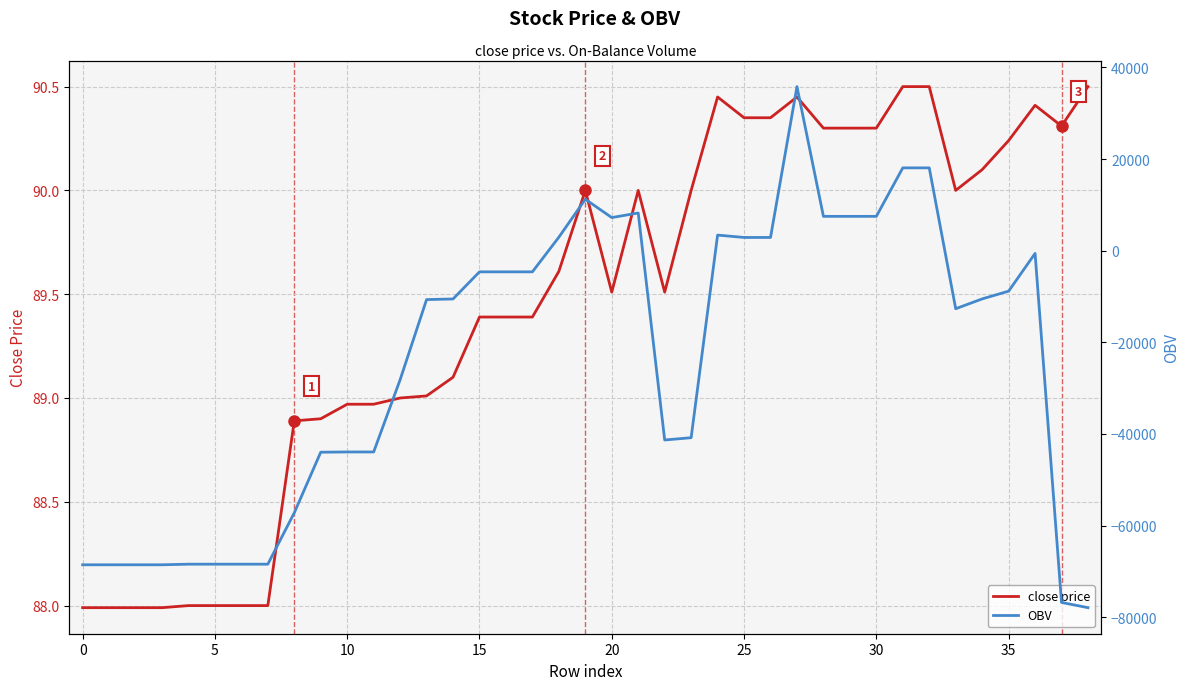

How many data points in close price are above 89?

26